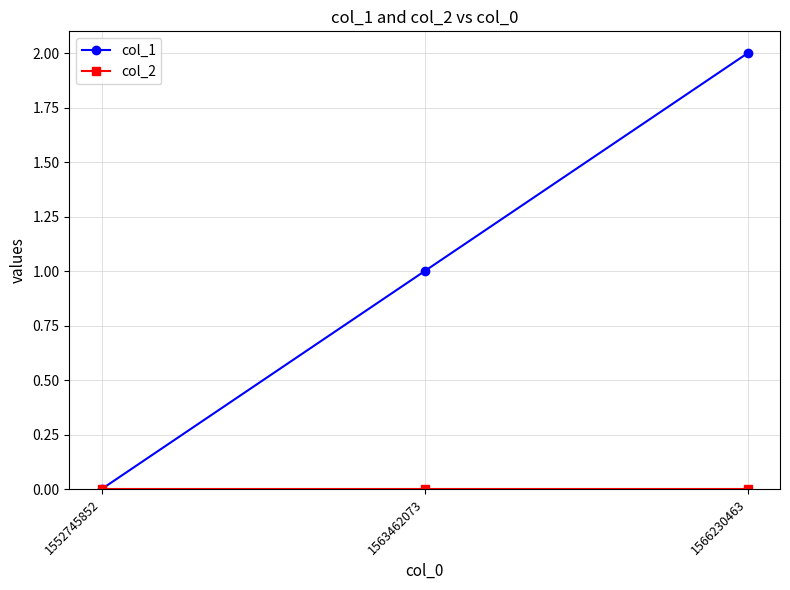

The value of col_1 at 1563462073 is 1. True or false?

True